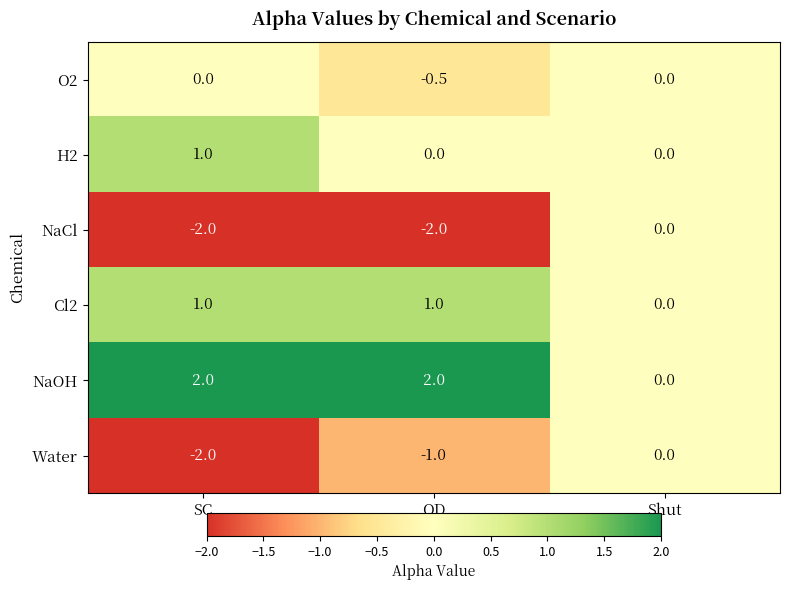

What is the average value of the Water series?

-1.0